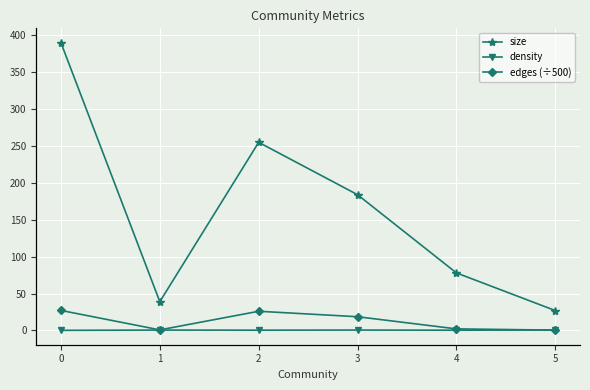

What is the value of the density point at the 4th from the left?

0.6